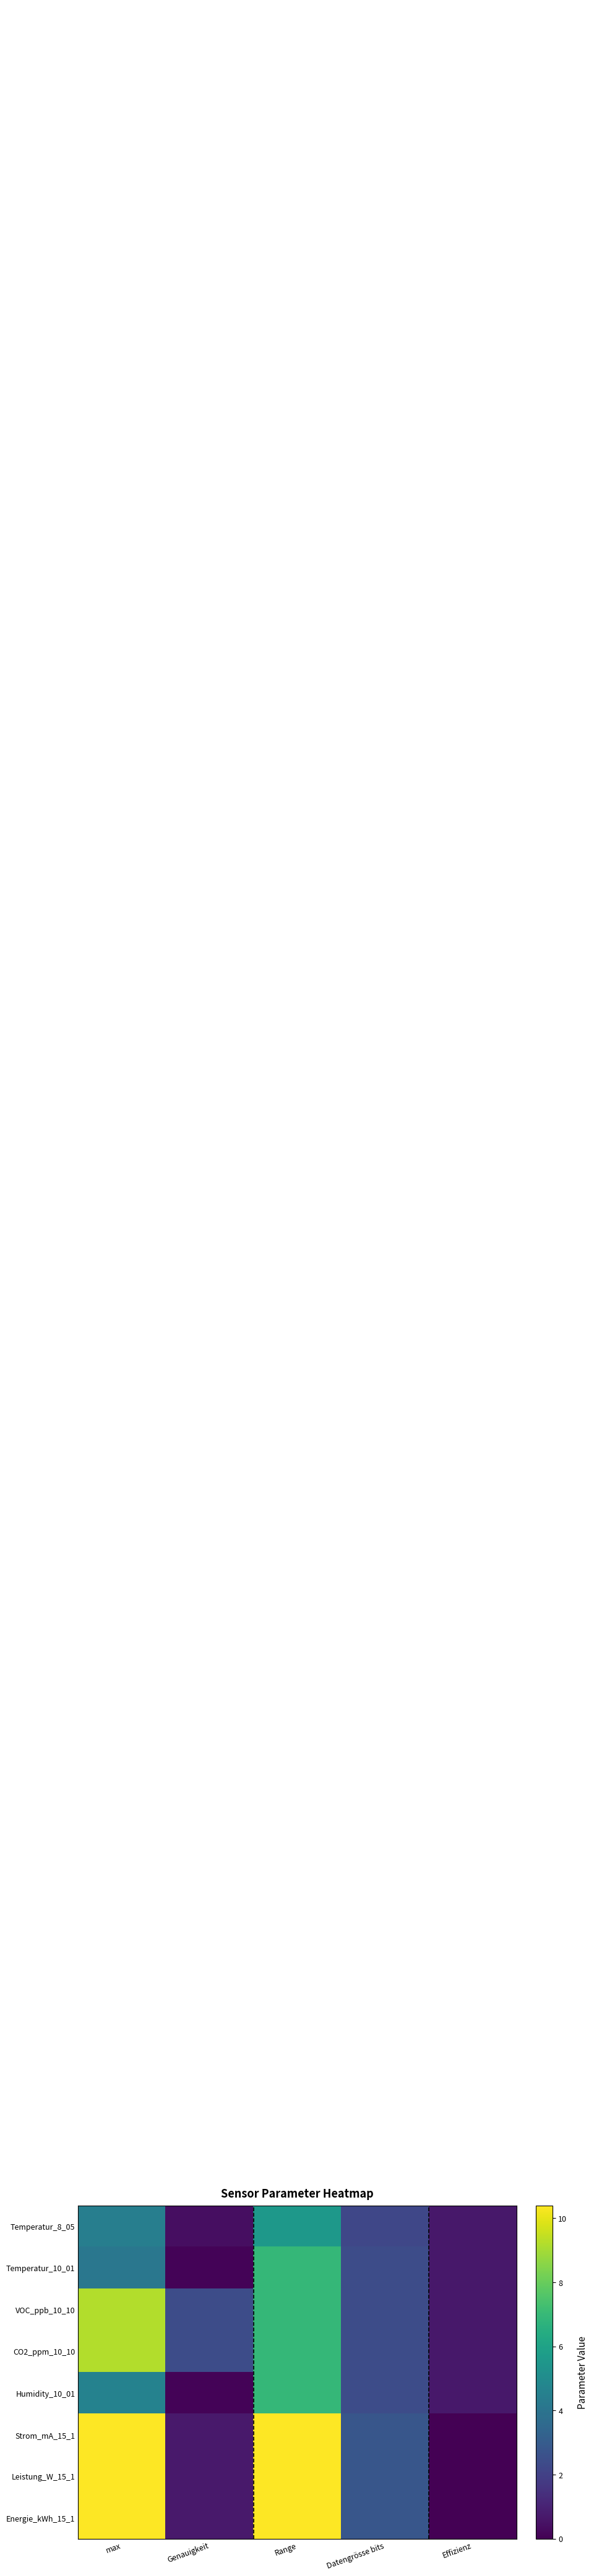

Reading right to left, extract all data points from this chart.

Temperatur_8_05: Effizienz=0.7	Datengrösse bits=2.2	Range=5.5	Genauigkeit=0.4	max=4.5
Temperatur_10_01: Effizienz=0.7	Datengrösse bits=2.4	Range=6.9	Genauigkeit=0.1	max=4.1
VOC_ppb_10_10: Effizienz=0.7	Datengrösse bits=2.4	Range=6.9	Genauigkeit=2.4	max=9.2
CO2_ppm_10_10: Effizienz=0.7	Datengrösse bits=2.4	Range=6.9	Genauigkeit=2.4	max=9.2
Humidity_10_01: Effizienz=0.7	Datengrösse bits=2.4	Range=6.9	Genauigkeit=0.1	max=4.6
Strom_mA_15_1: Effizienz=0.0	Datengrösse bits=2.8	Range=10.4	Genauigkeit=0.7	max=10.4
Leistung_W_15_1: Effizienz=0.0	Datengrösse bits=2.8	Range=10.4	Genauigkeit=0.7	max=10.4
Energie_kWh_15_1: Effizienz=0.0	Datengrösse bits=2.8	Range=10.4	Genauigkeit=0.7	max=10.4